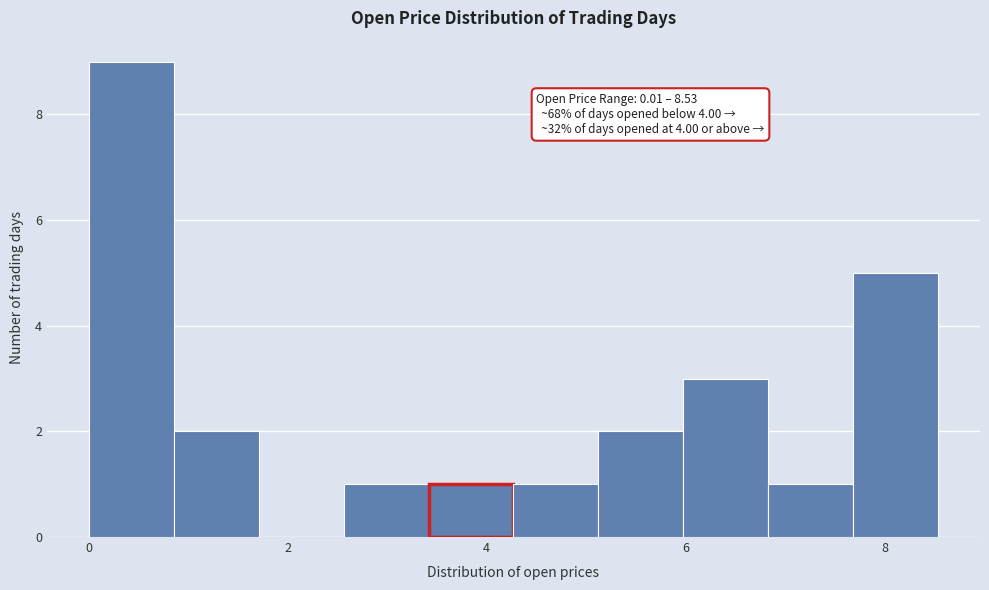

Which range on the x-axis has the tallest bar?

0.0 to 0.8